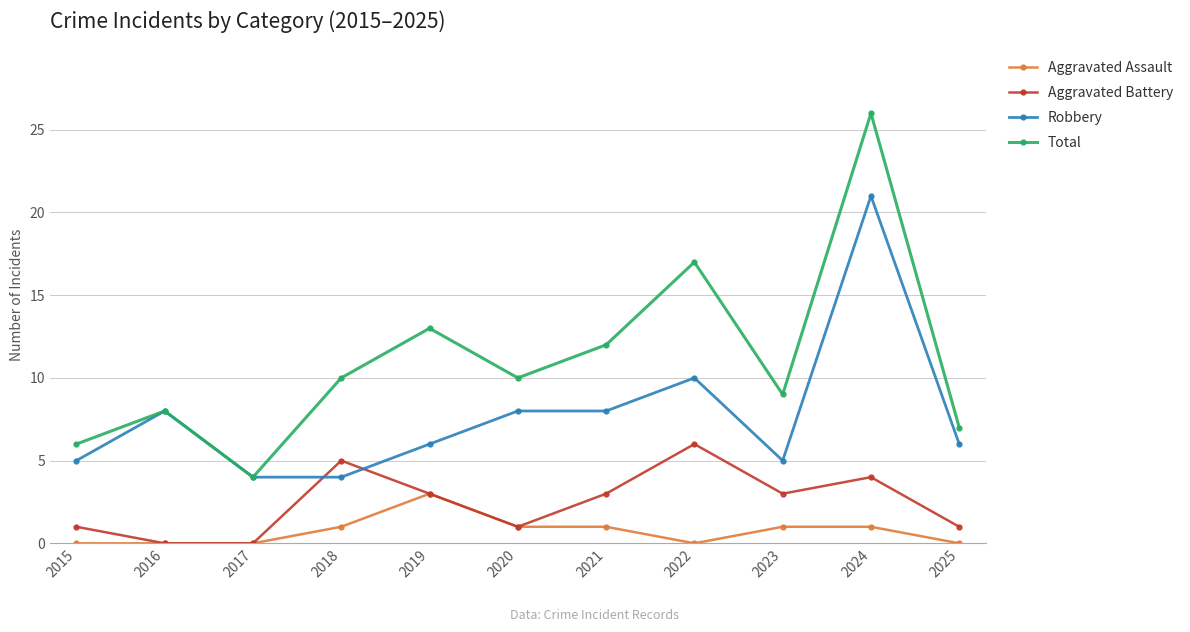

At which category is the sum across all series the highest?

2024